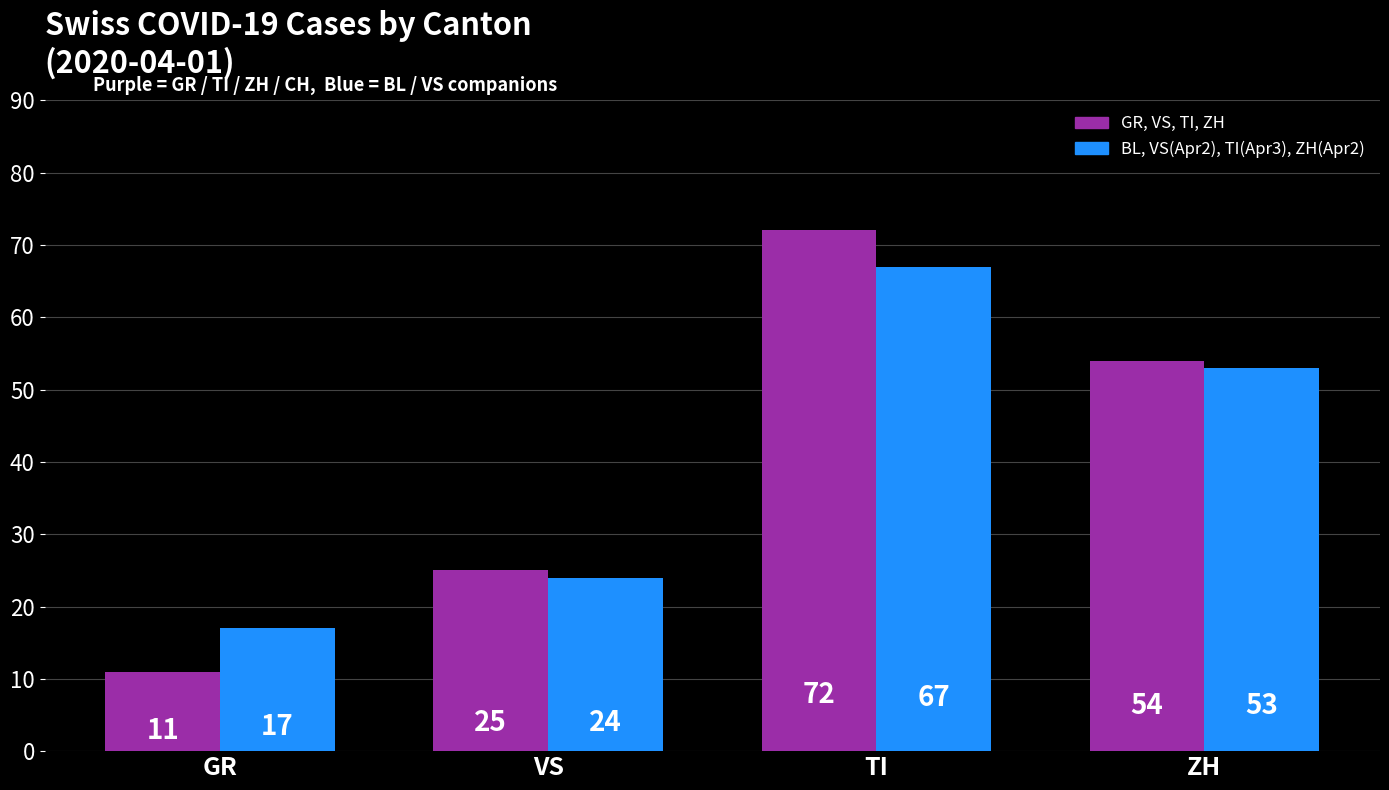

Which category has the lowest value across all series?

GR